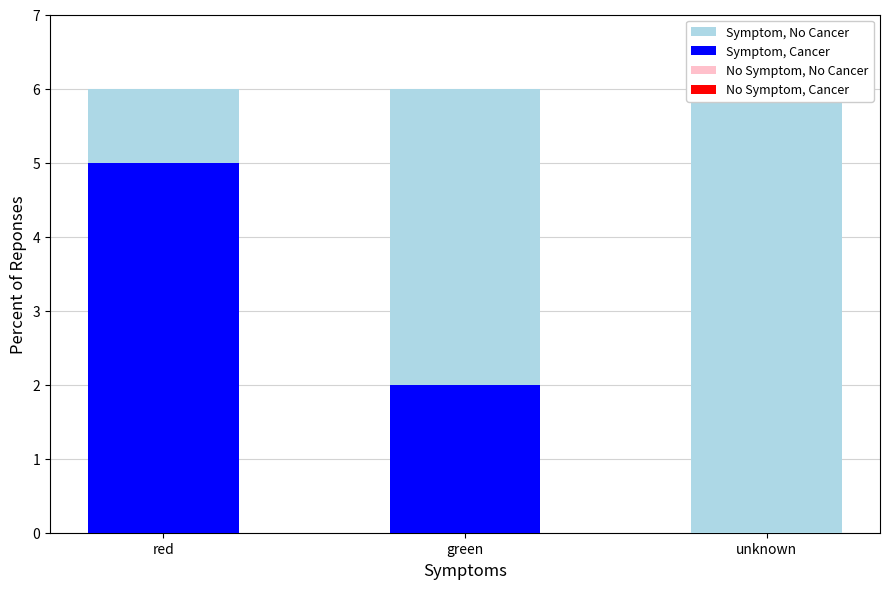

What is the label of the 3rd bar from the right?

red